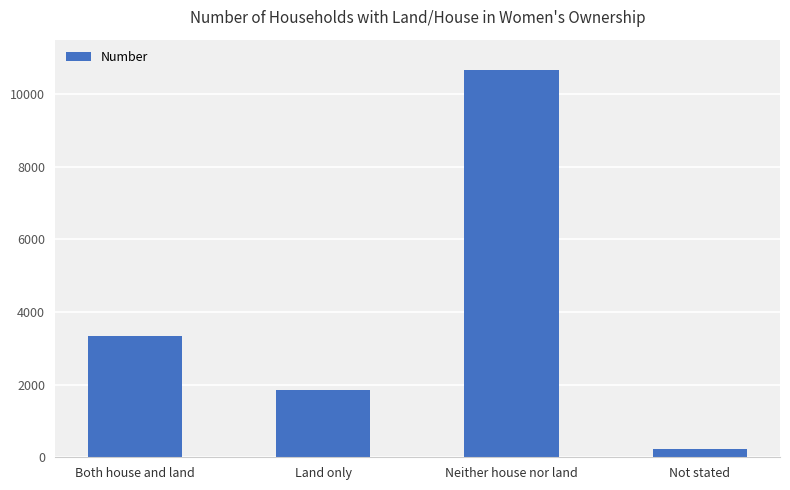

True or false: the data shows 10657 at Neither house nor land.

True